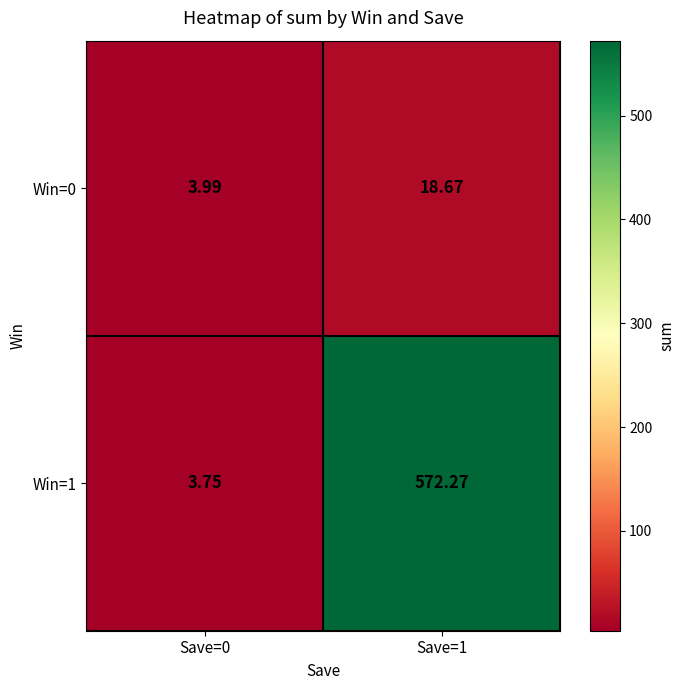

Is the value of Win=1 at Save=0 greater than the value of Win=0 at Save=0?

No